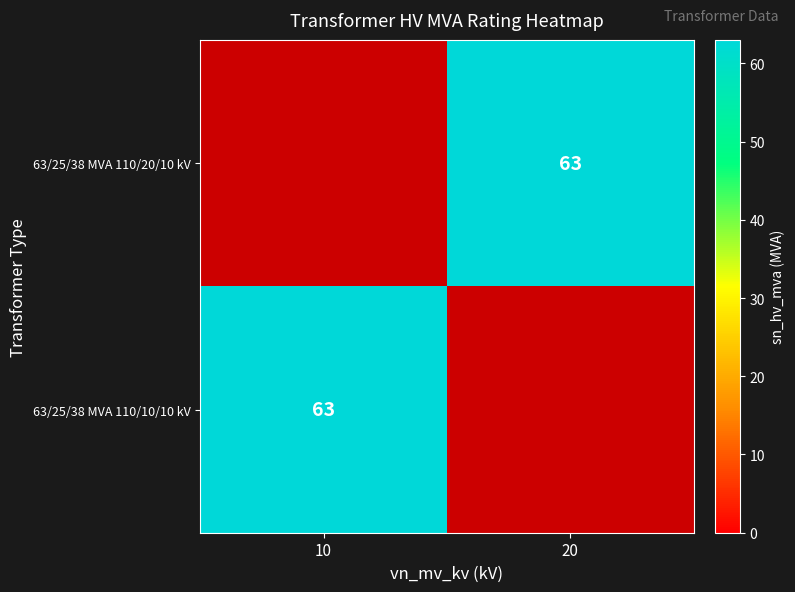

At which category does the chart reach its peak across all series?

20